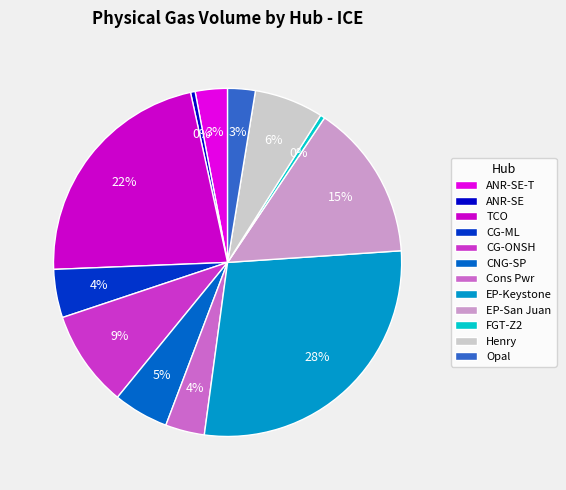

True or false: Cons Pwr accounts for 14% of the total.

False